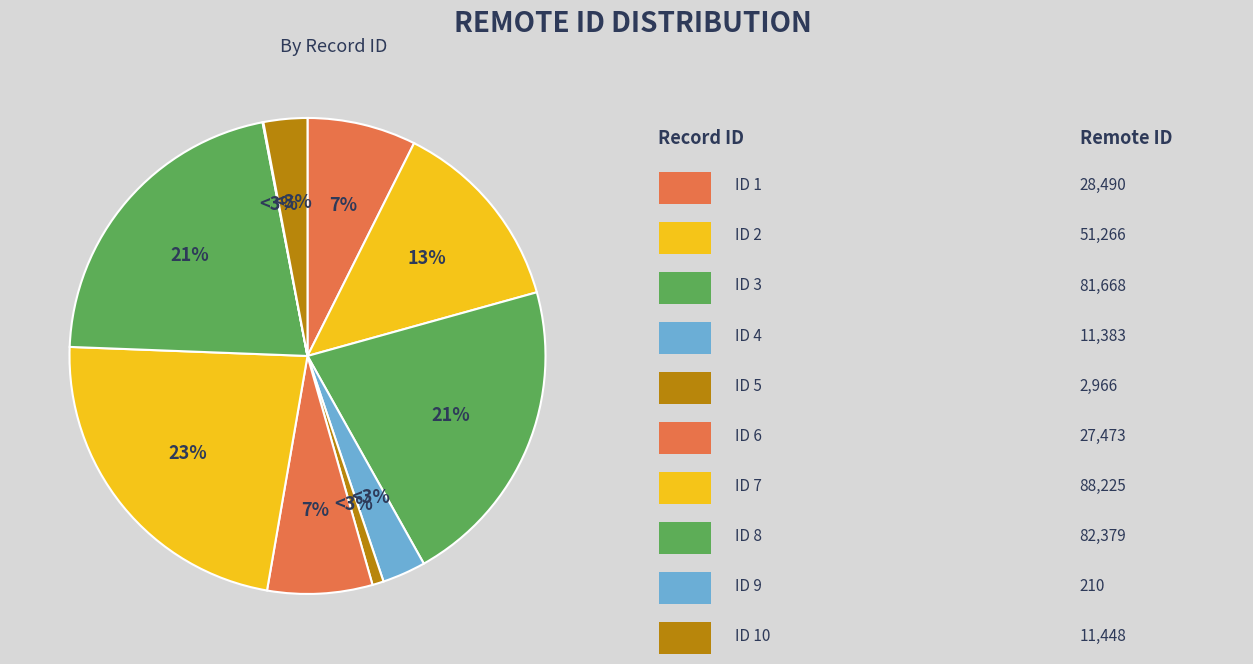

How many segments does this pie chart have?

10